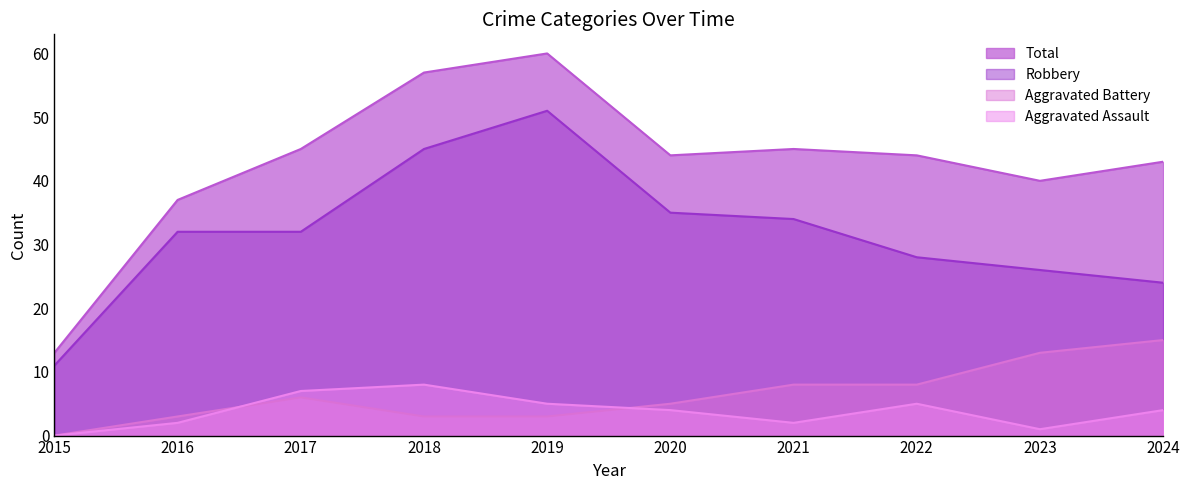

Does the chart have visible grid lines?

No